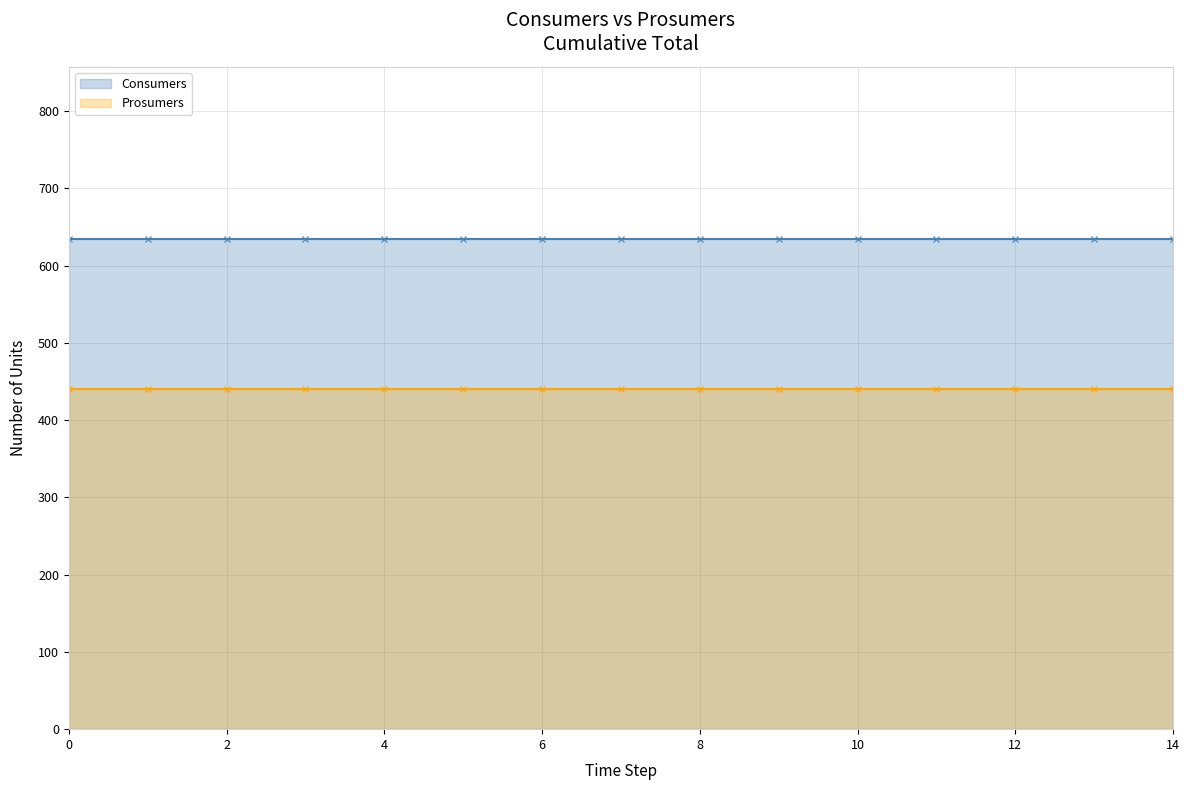

What are all the series names shown in the legend?

Consumers, Prosumers